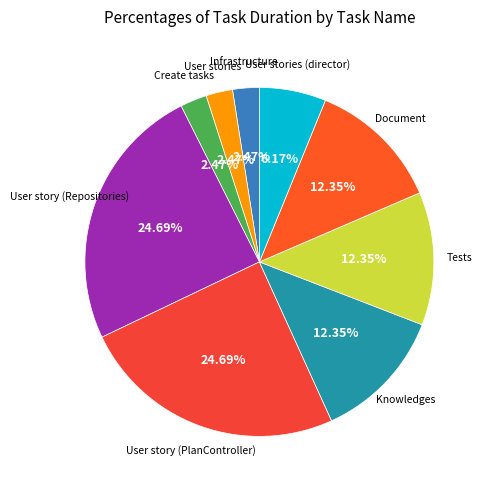

How many segments does this pie chart have?

9